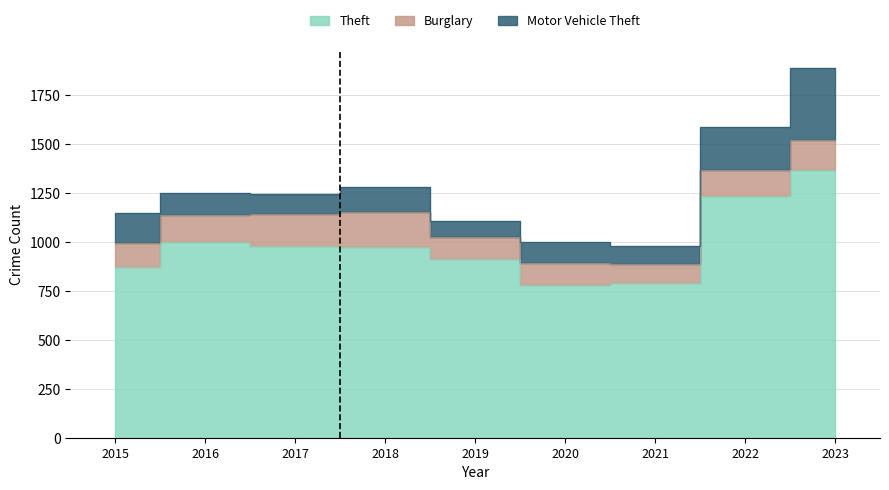

List the series in order of their peak value, lowest first.

Burglary, Motor Vehicle Theft, Theft